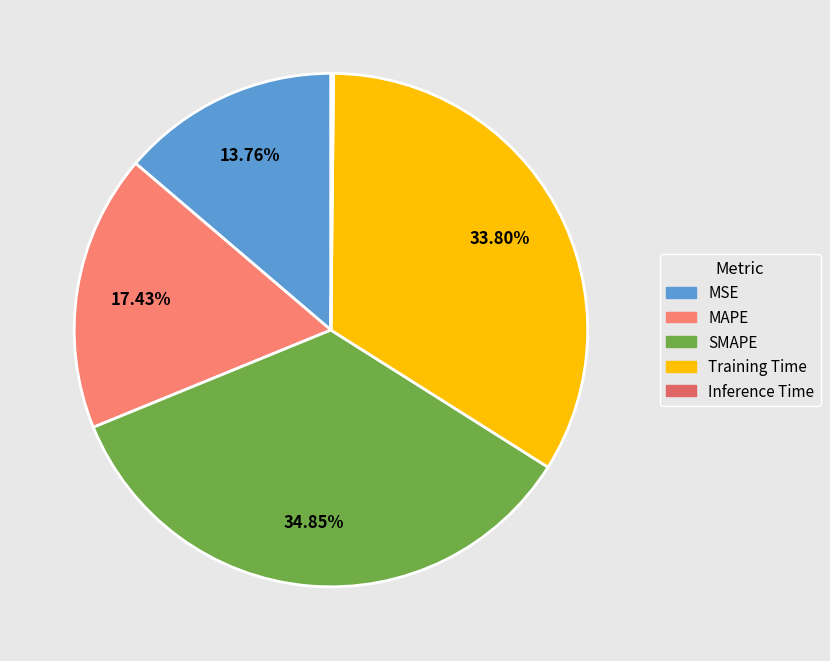

What percentage is the SMAPE slice, to the nearest percent?

35%